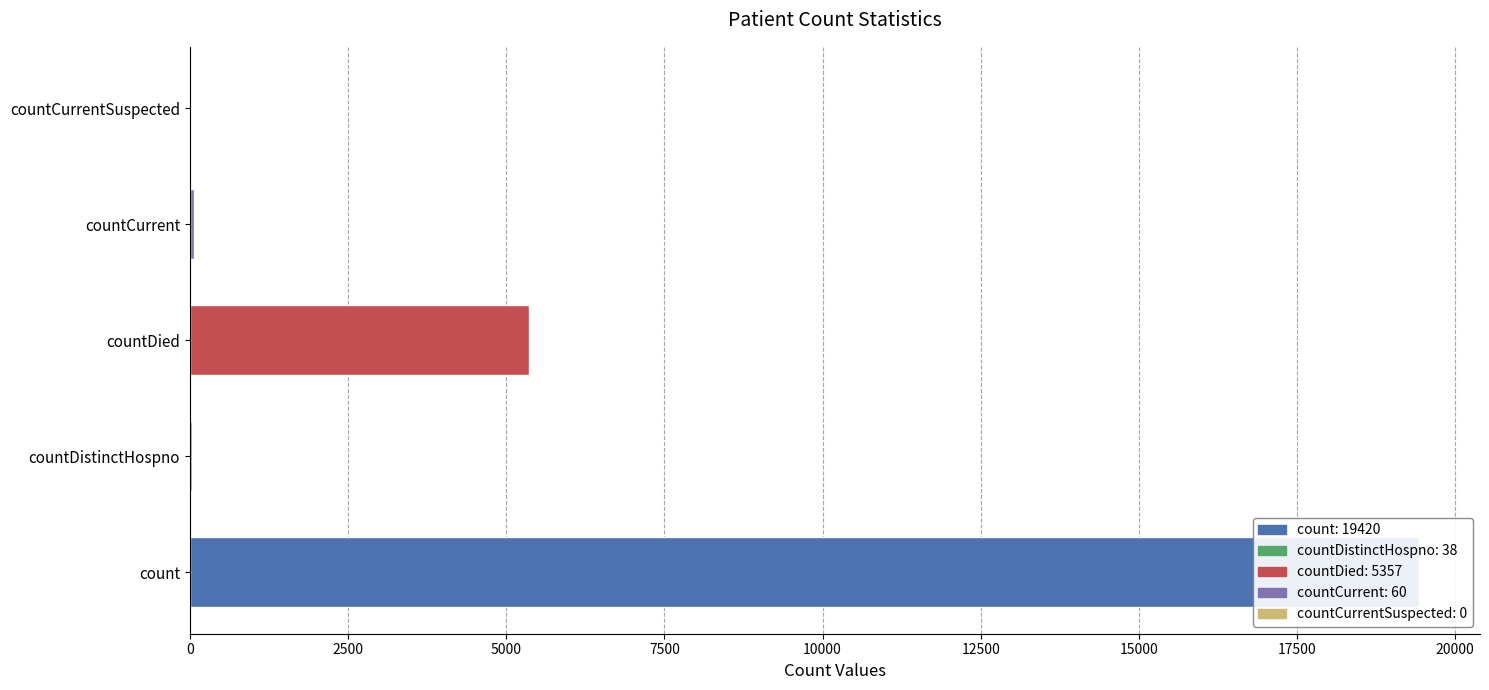

Reading left to right, list all the values displayed in this chart.

19420	38	5357	60	0